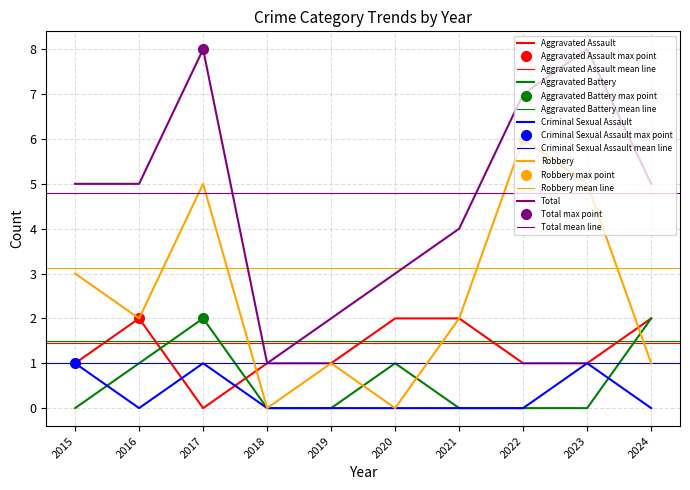

Which series has the widest spread of values?

Total